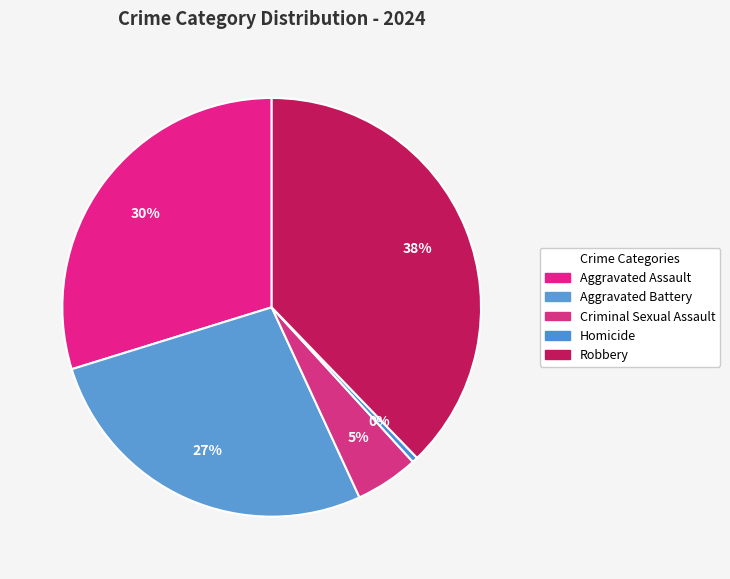

How many slices are in this pie chart?

5